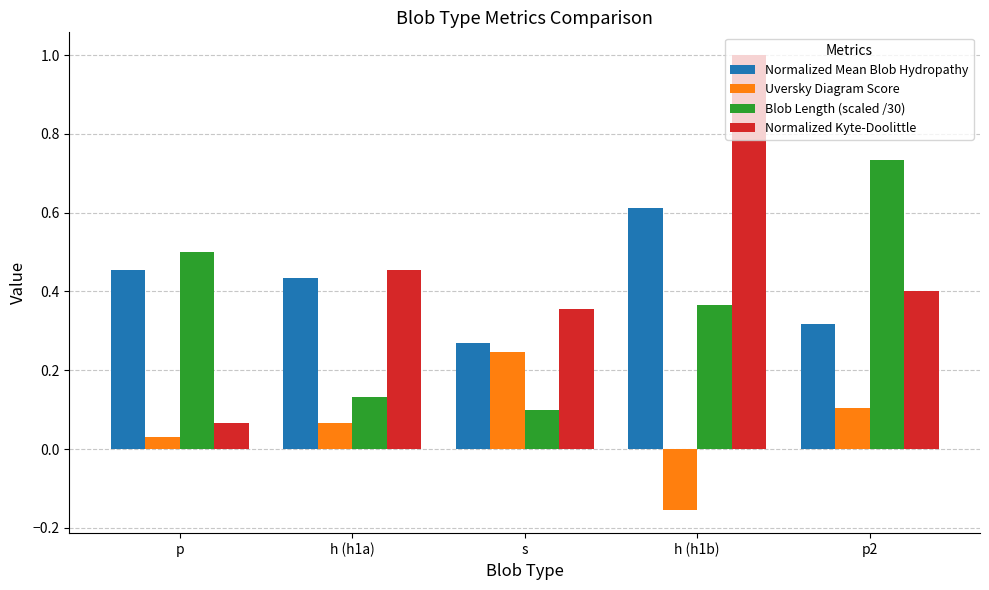

Count the number of data series in this chart.

4